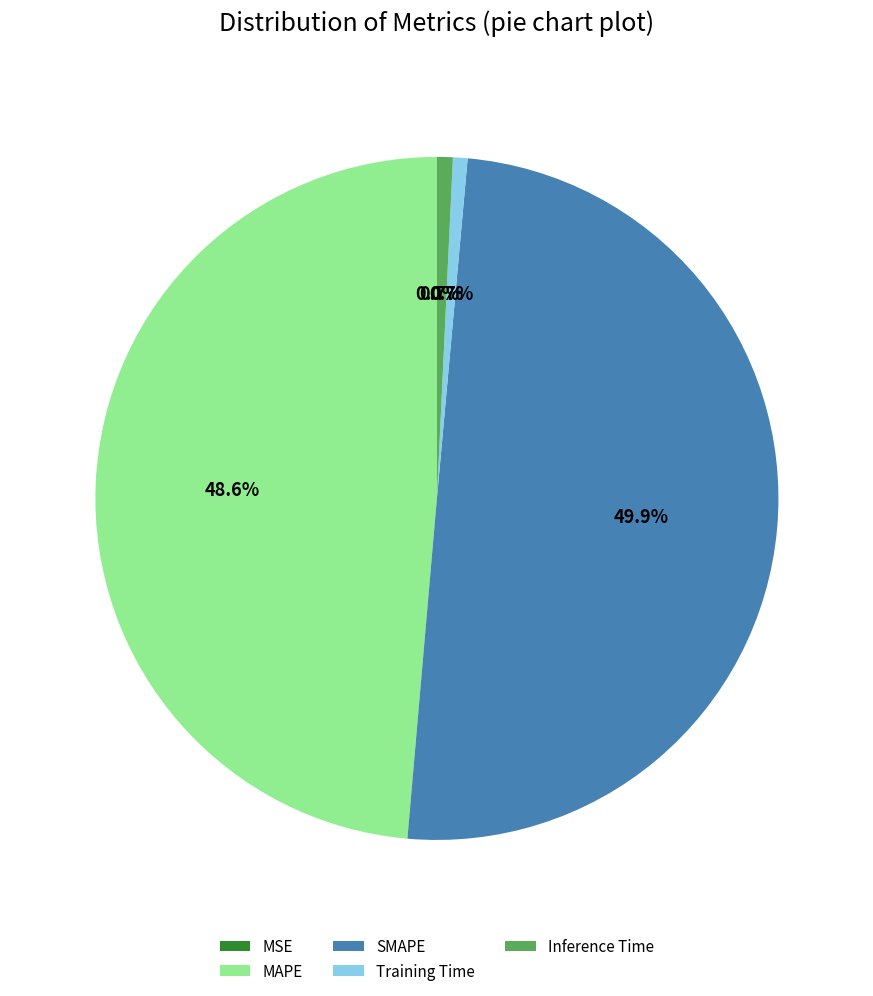

Is MAPE the majority of the pie?

No